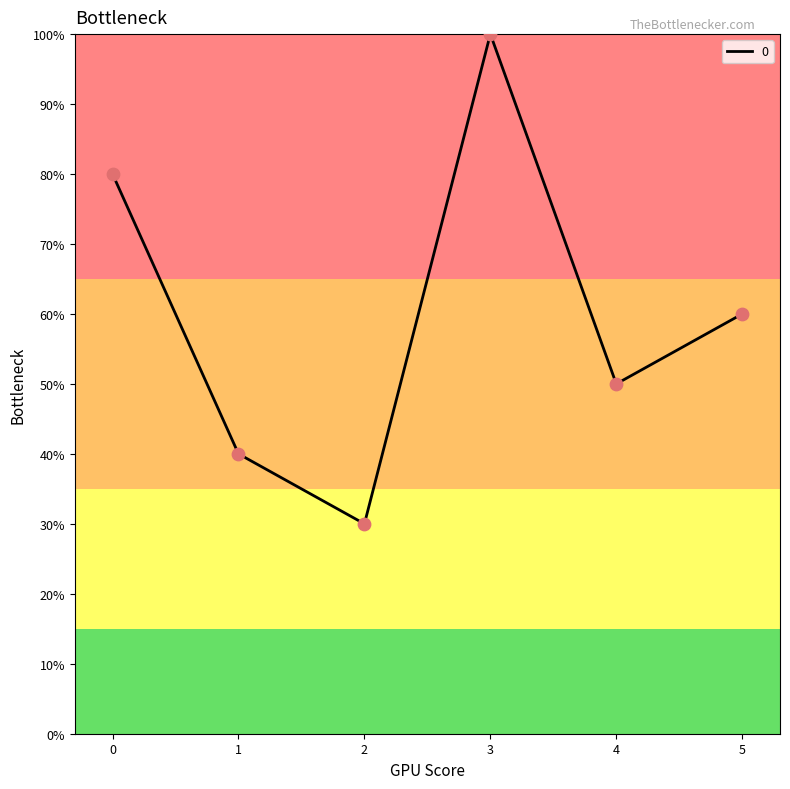

Does the chart have visible grid lines?

No